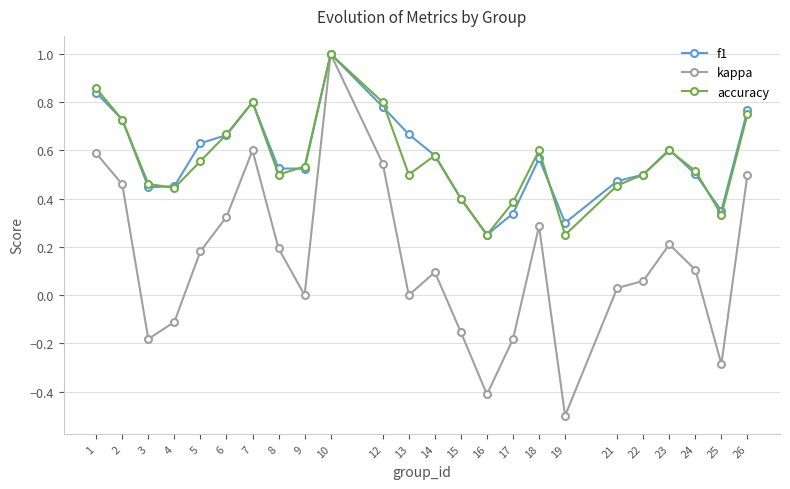

How many distinct data groups are displayed?

3